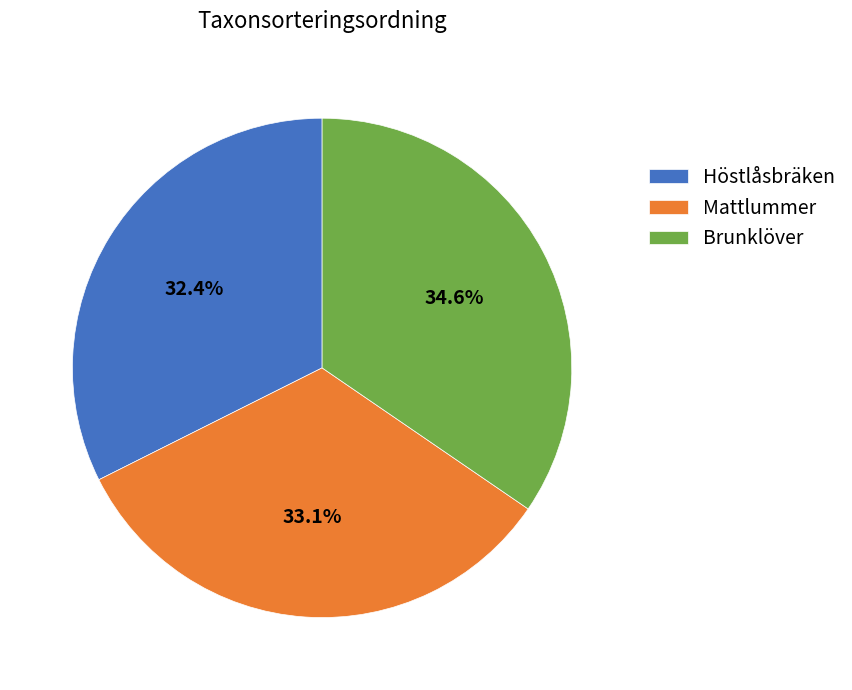

Rank the categories by value from highest to lowest.

Brunklöver, Mattlummer, Höstlåsbräken